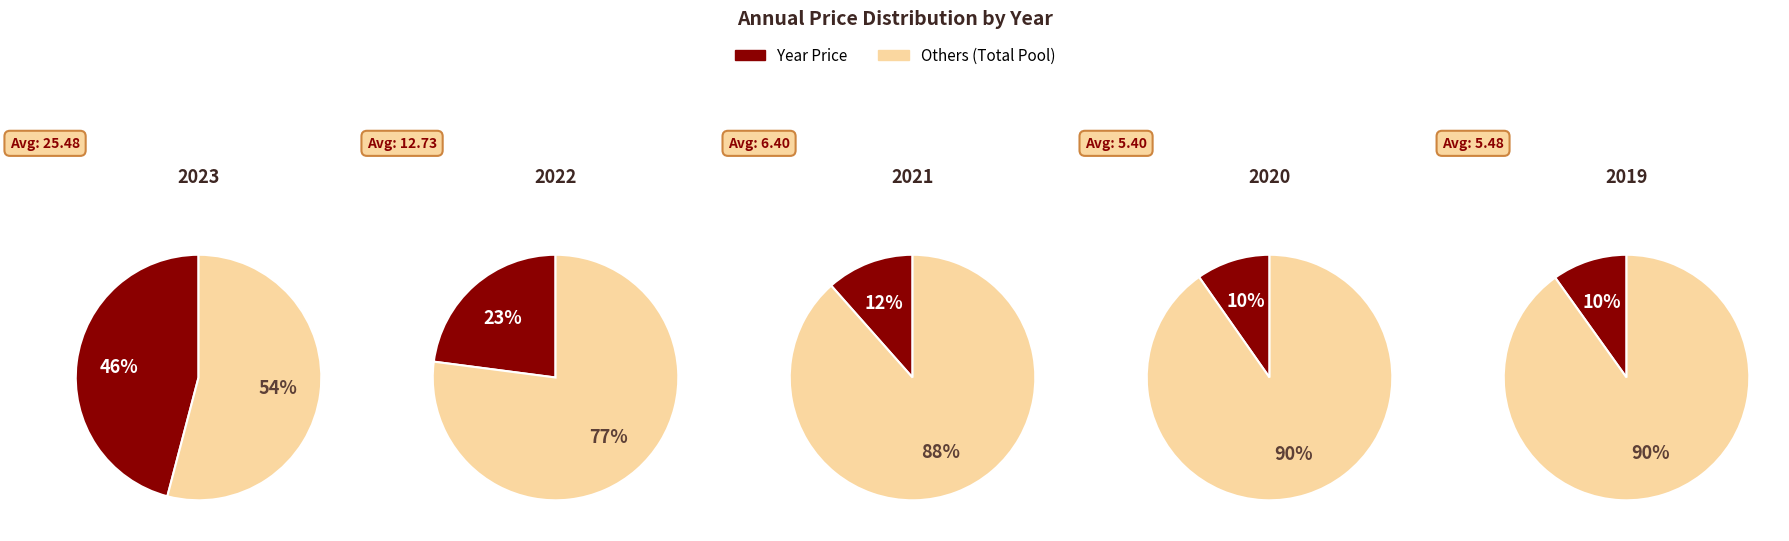

Count the number of slices in the pie.

5